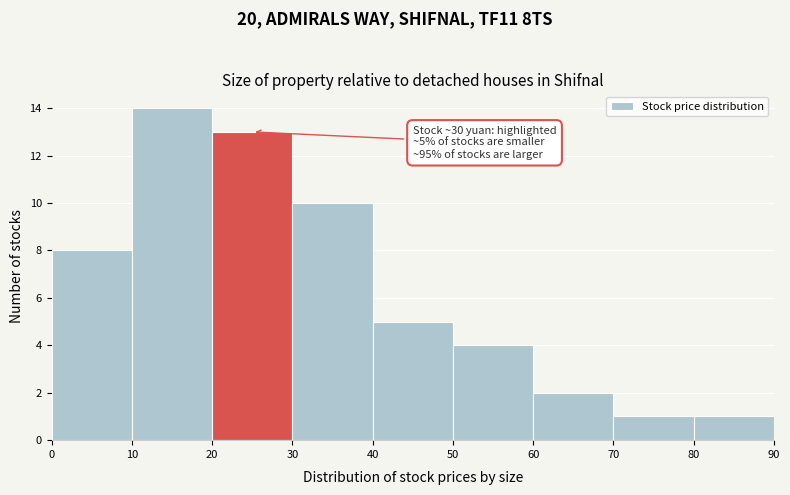

Over which range of the x-axis is the bar tallest?

10 to 20